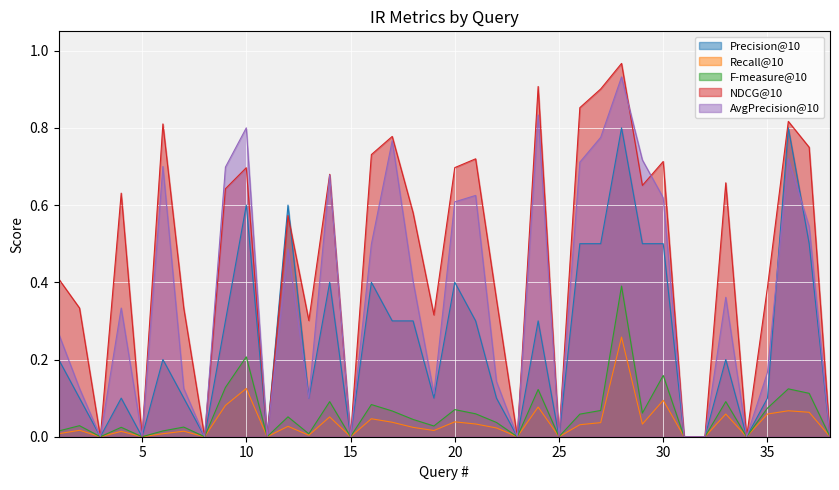

Between which two adjacent categories do Precision@10 and AvgPrecision@10 first intersect?

35 and 36